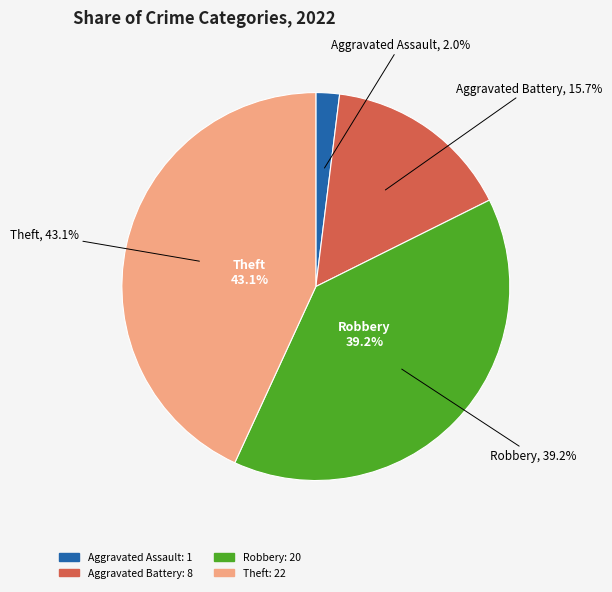

Count the number of slices in the pie.

4